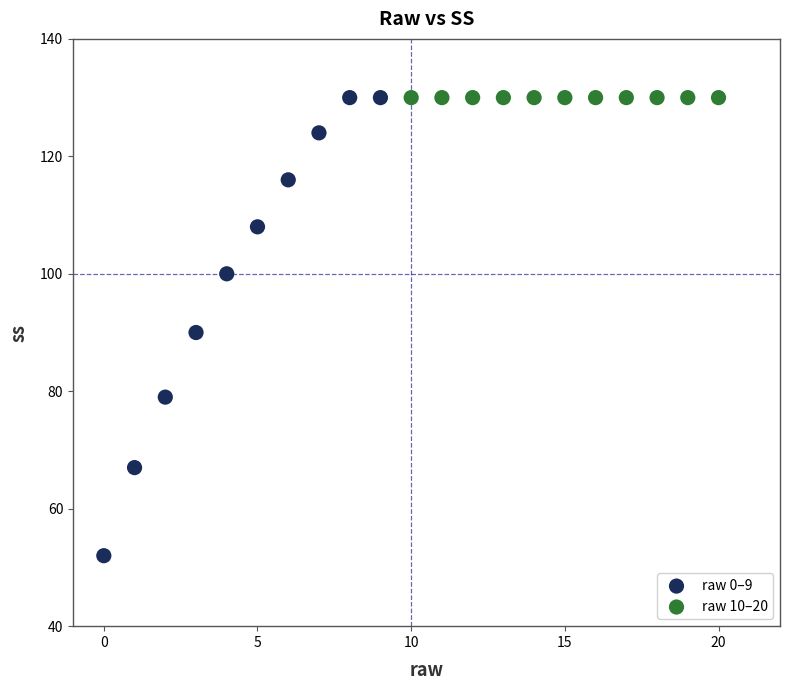

Which series contains the lowest Y value?

raw 0–9